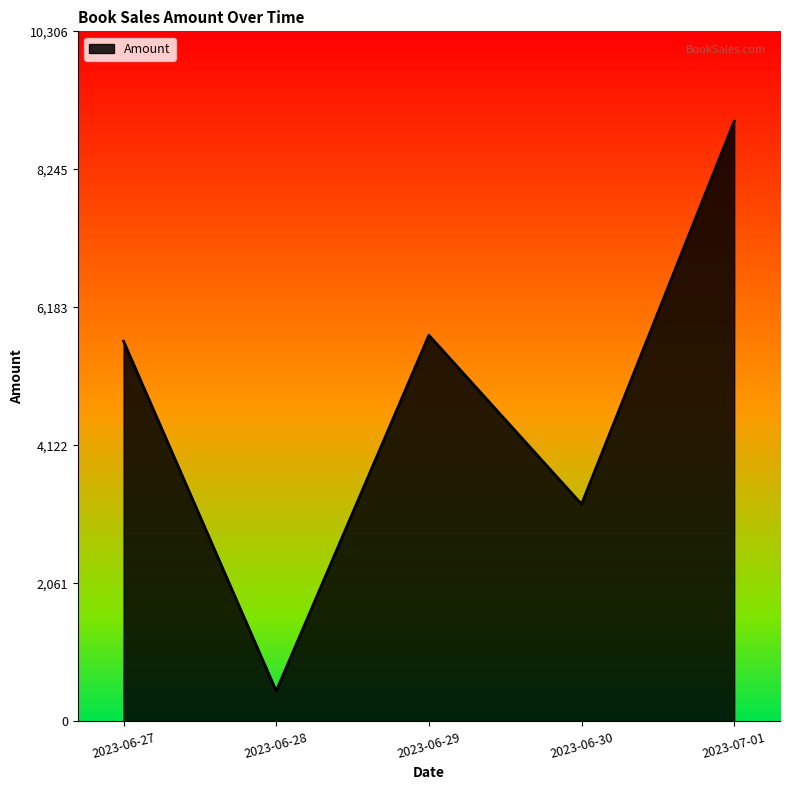

Where is the data nearest to the value 4708?

2023-06-27